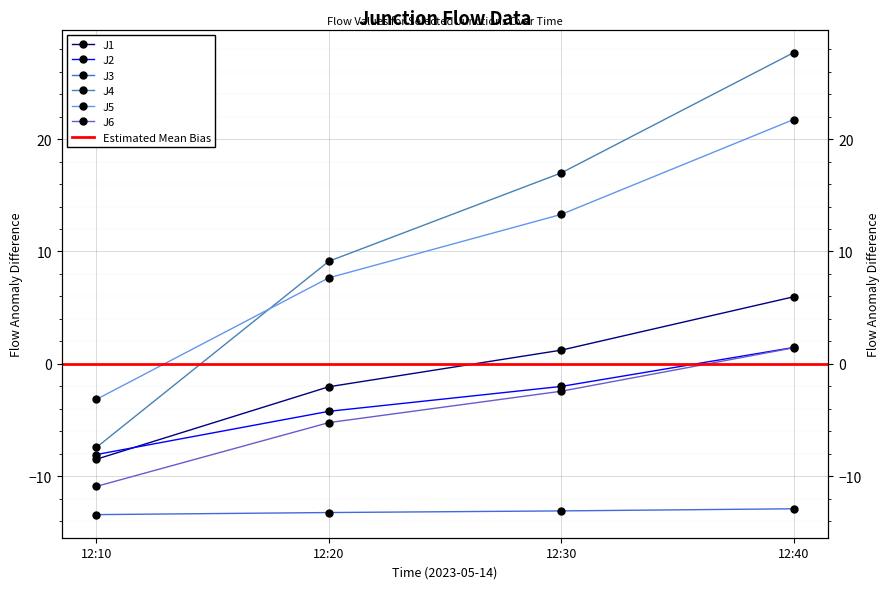

How many lines are shown in the chart?

6